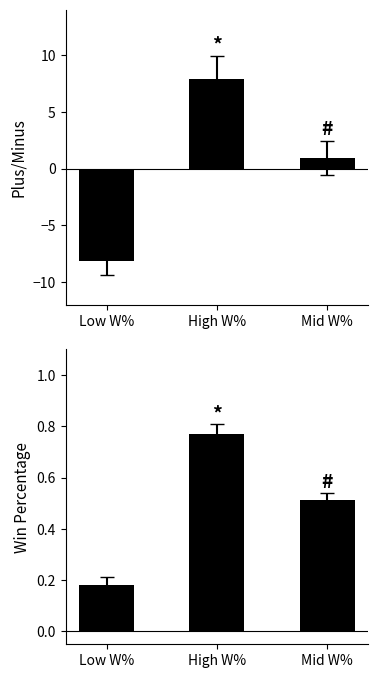

Which series changed the most between High W% and Mid W%?

PLUS_MINUS